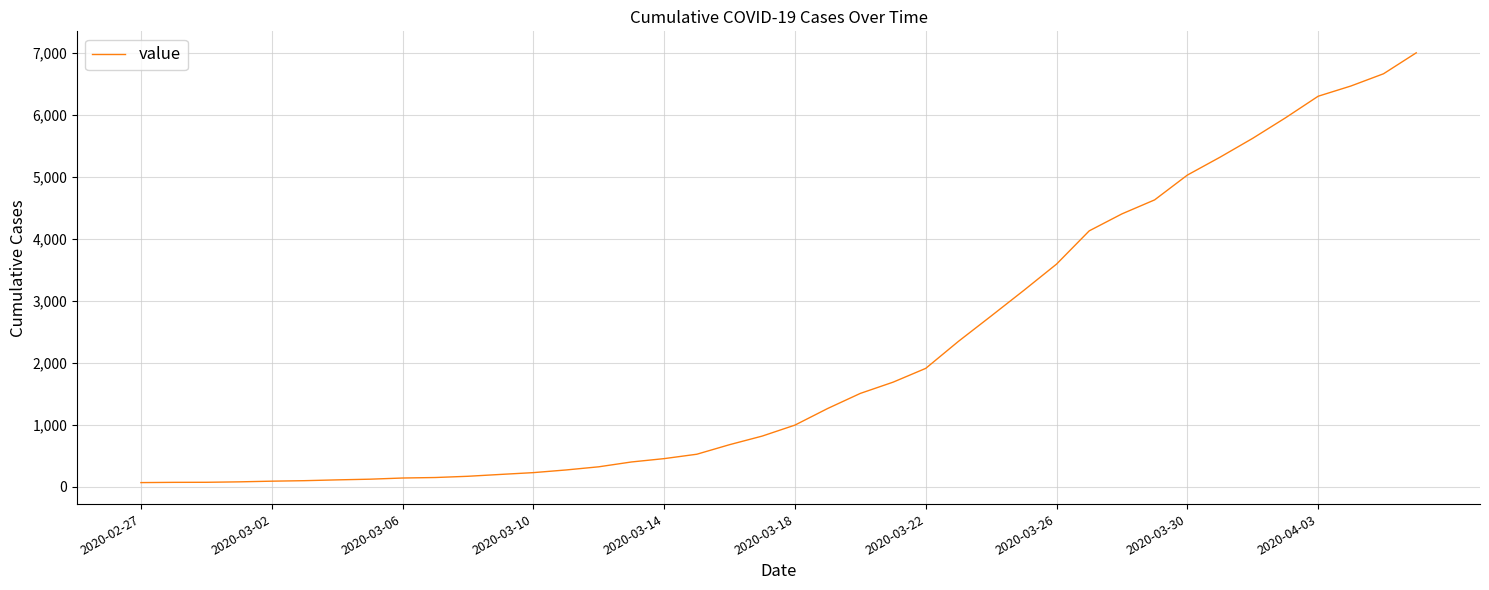

What is the difference between the maximum and minimum values?

6938